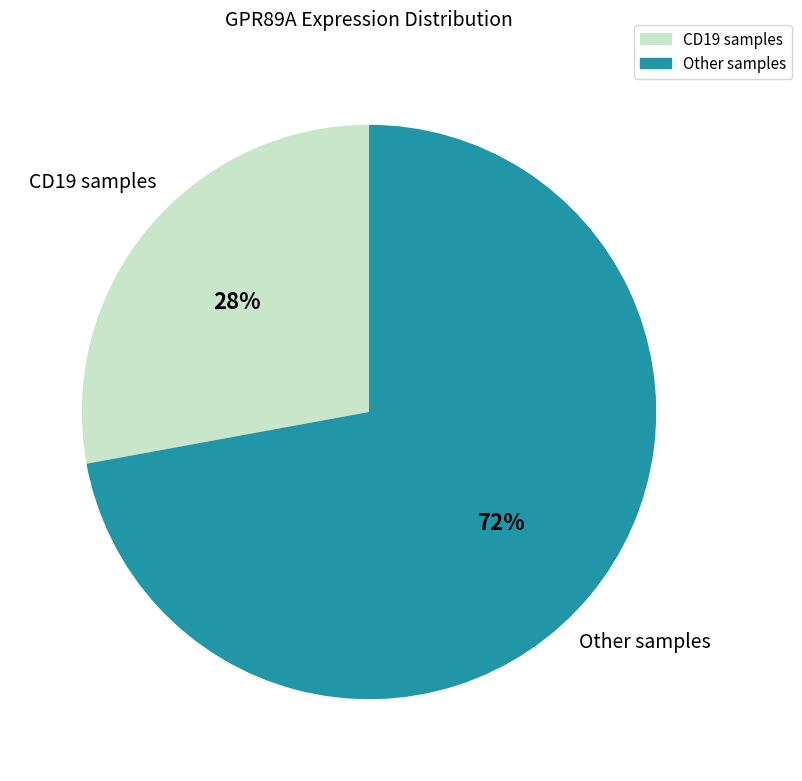

To the nearest percent, what is the average slice percentage?

50%